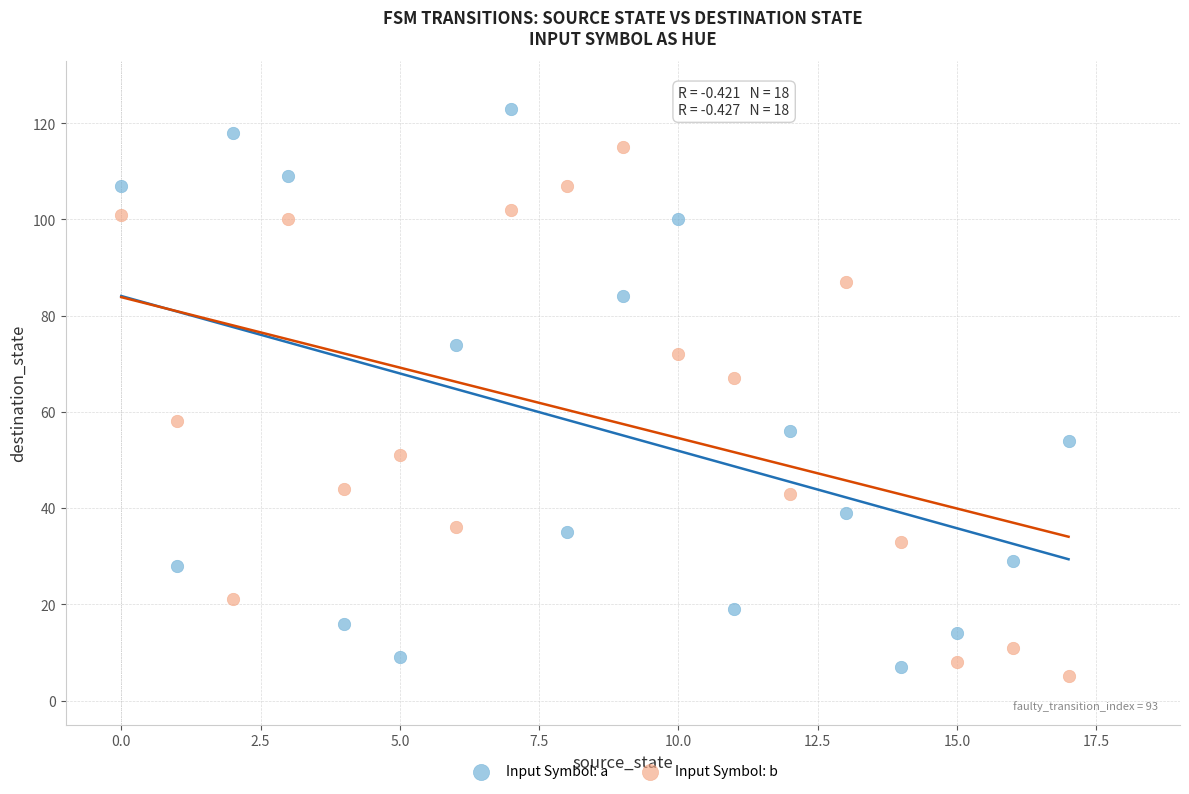

Which series contains the highest Y value?

Input Symbol: a